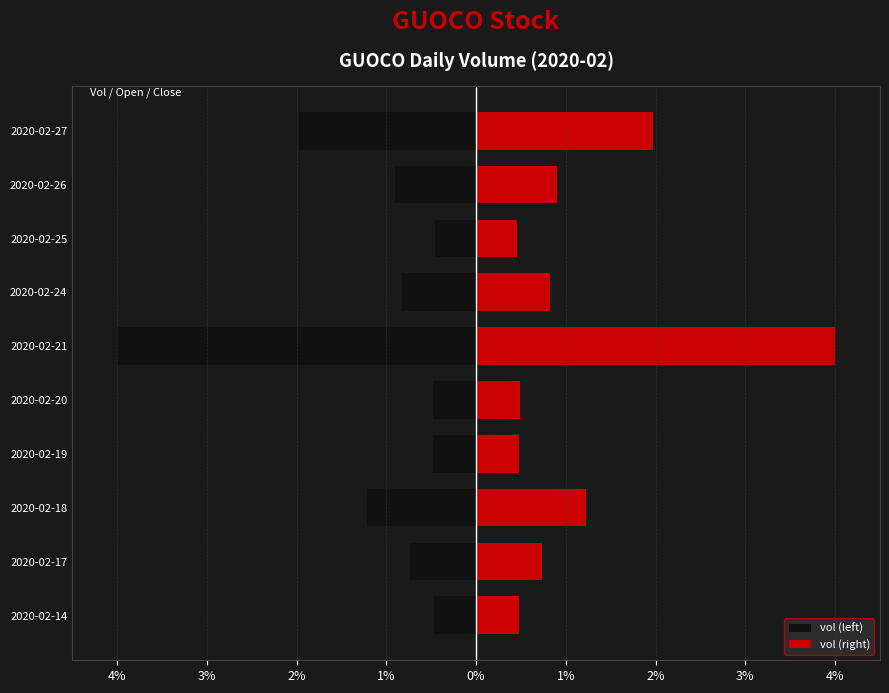

Which series changed the most between 3% and 9?

vol (left)